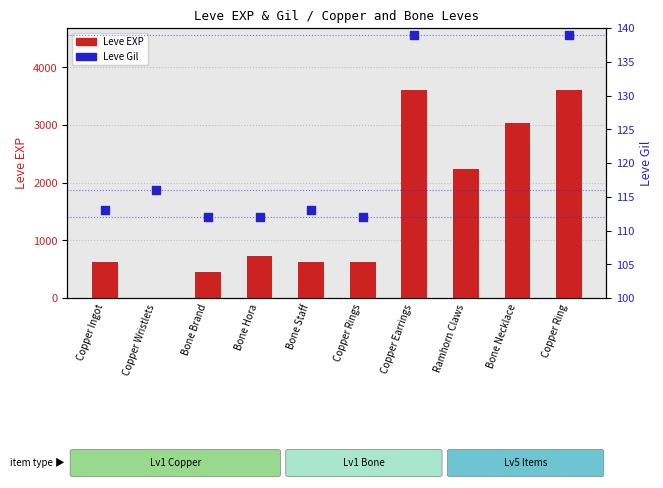

At which category is the sum across all series the highest?

Copper Earrings